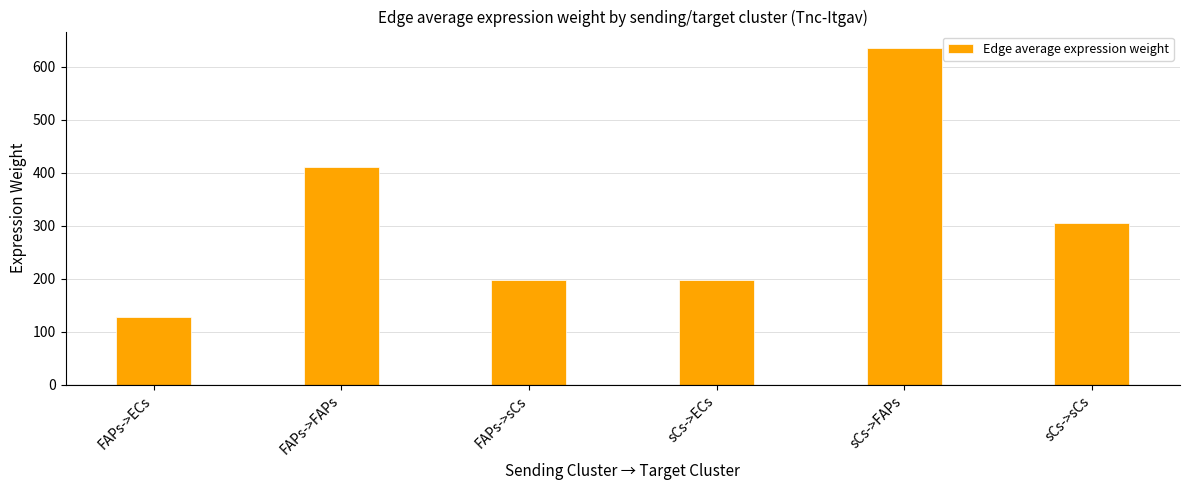

Is it true that the value at FAPs->ECs is 199.0?

False